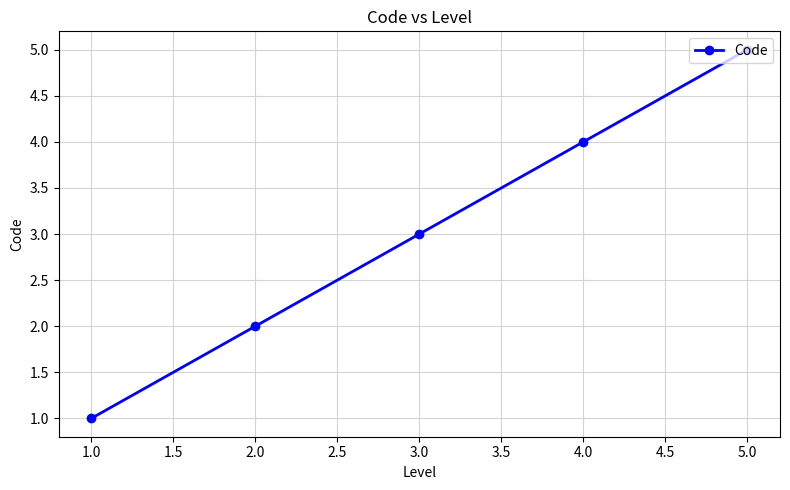

Reading left to right, what are all the values shown in this chart?

1	2	3	4	5